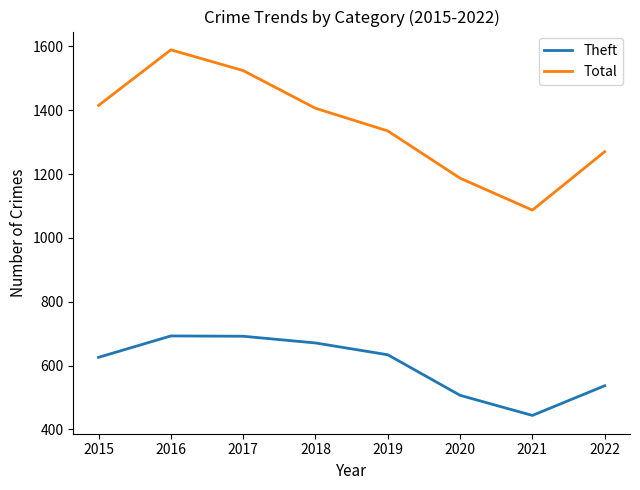

In Total, how many points are lower than both neighbors (excluding endpoints)?

1